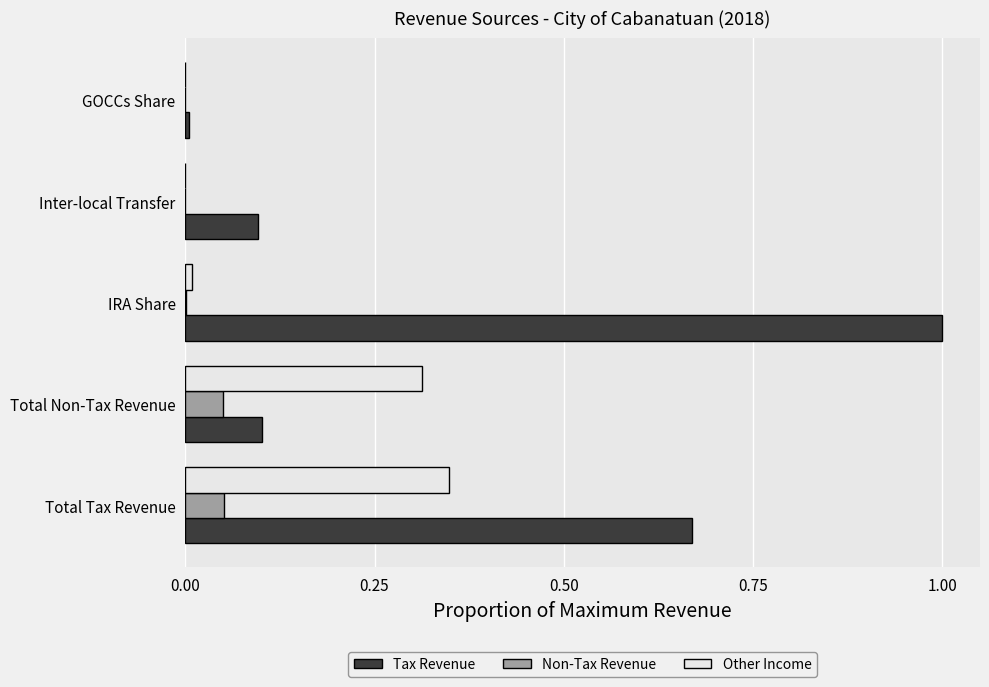

Is the value of Other Income at Total Non-Tax Revenue greater than the value of Non-Tax Revenue at IRA Share?

Yes